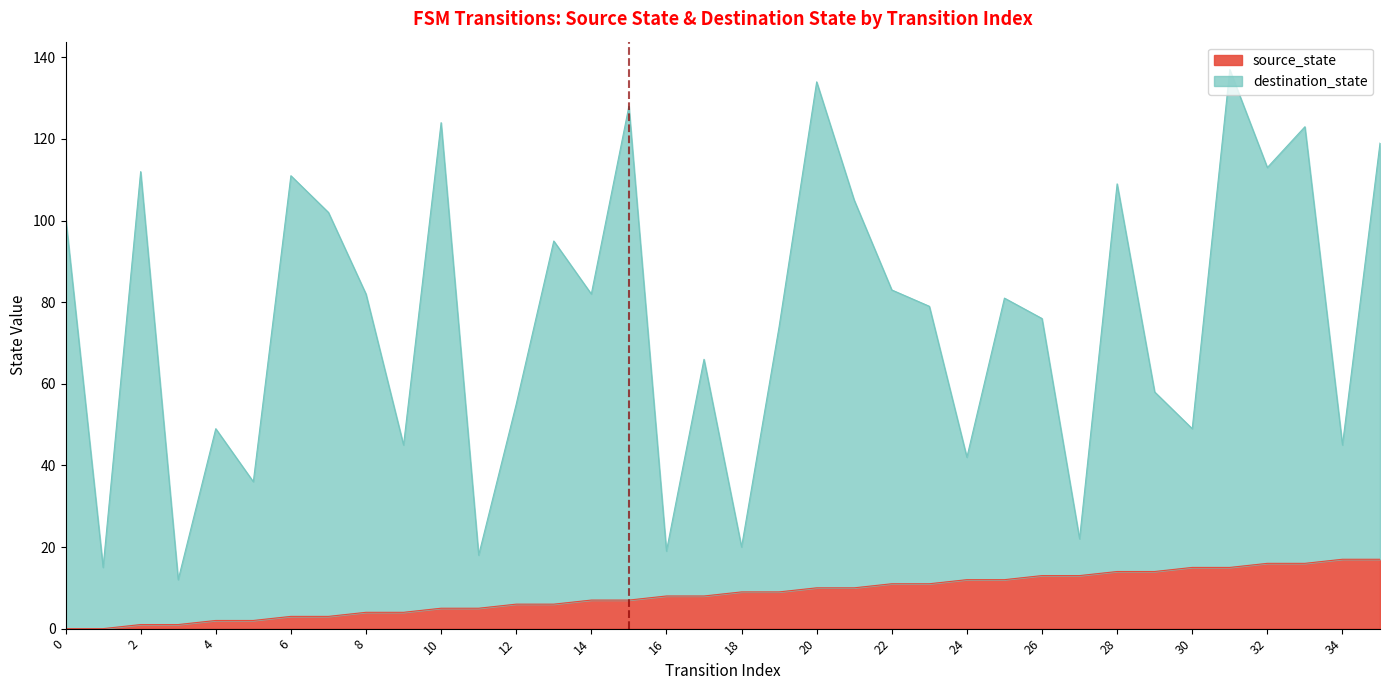

What are all the series names shown in the legend?

source_state, destination_state